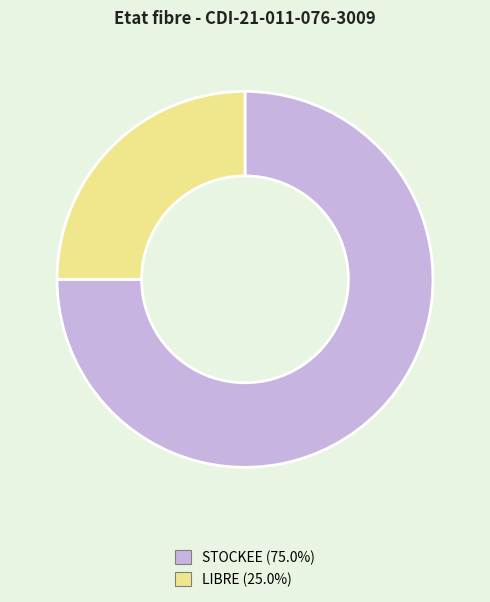

Rank the categories by value from highest to lowest.

STOCKEE, LIBRE